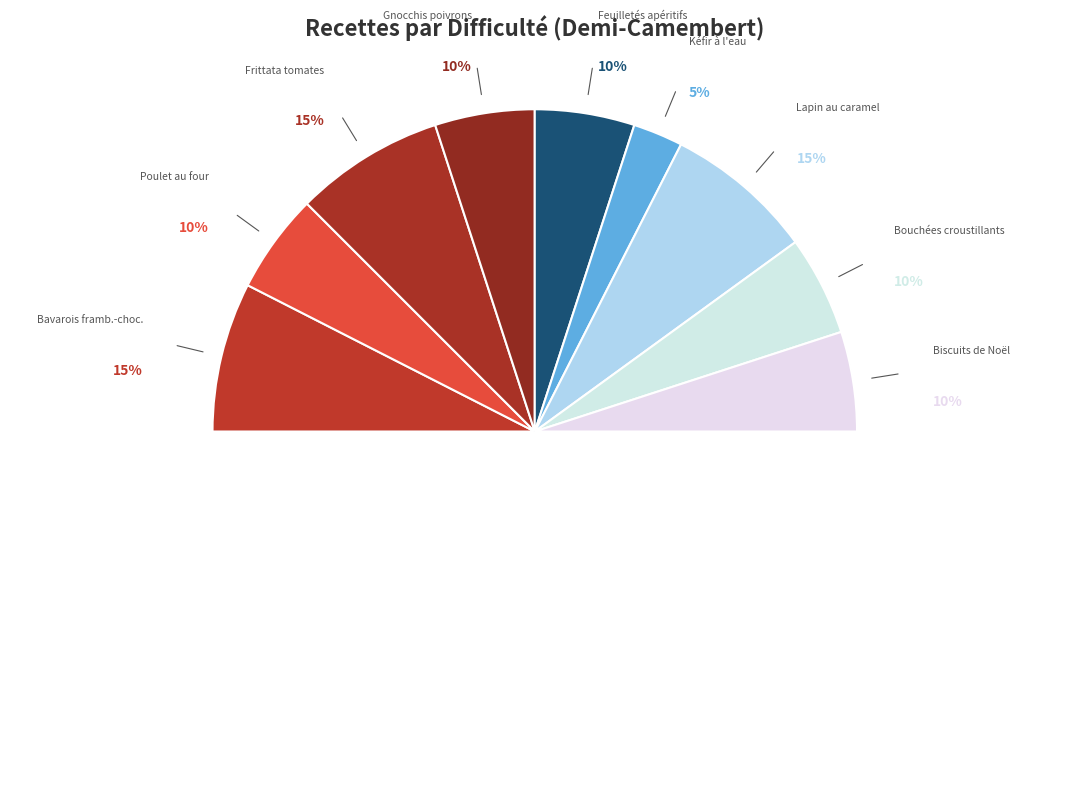

Rank the categories by value from highest to lowest.

Bavarois framboise-chocolat, Frittata tomates cerises, épinards, Lapin au caramel, Poulet au four, Gnocchis, poivrons rouges et courgettes, Feuilletés apéritifs de printemps, Bouchées apéritives de croustillants, Biscuits de Noël aux amandes (Alsace), Kéfir à l'eau